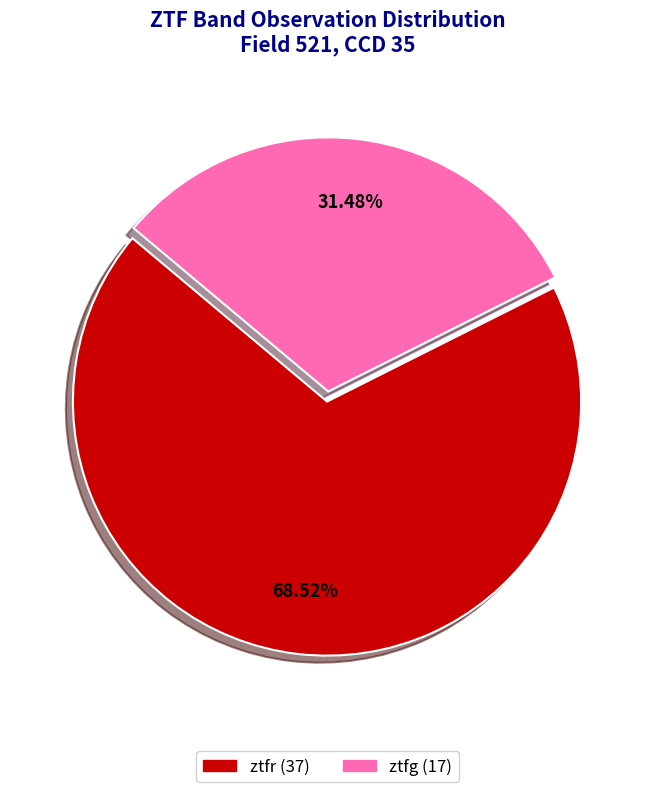

To the nearest percent, what portion does ztfg represent?

31%